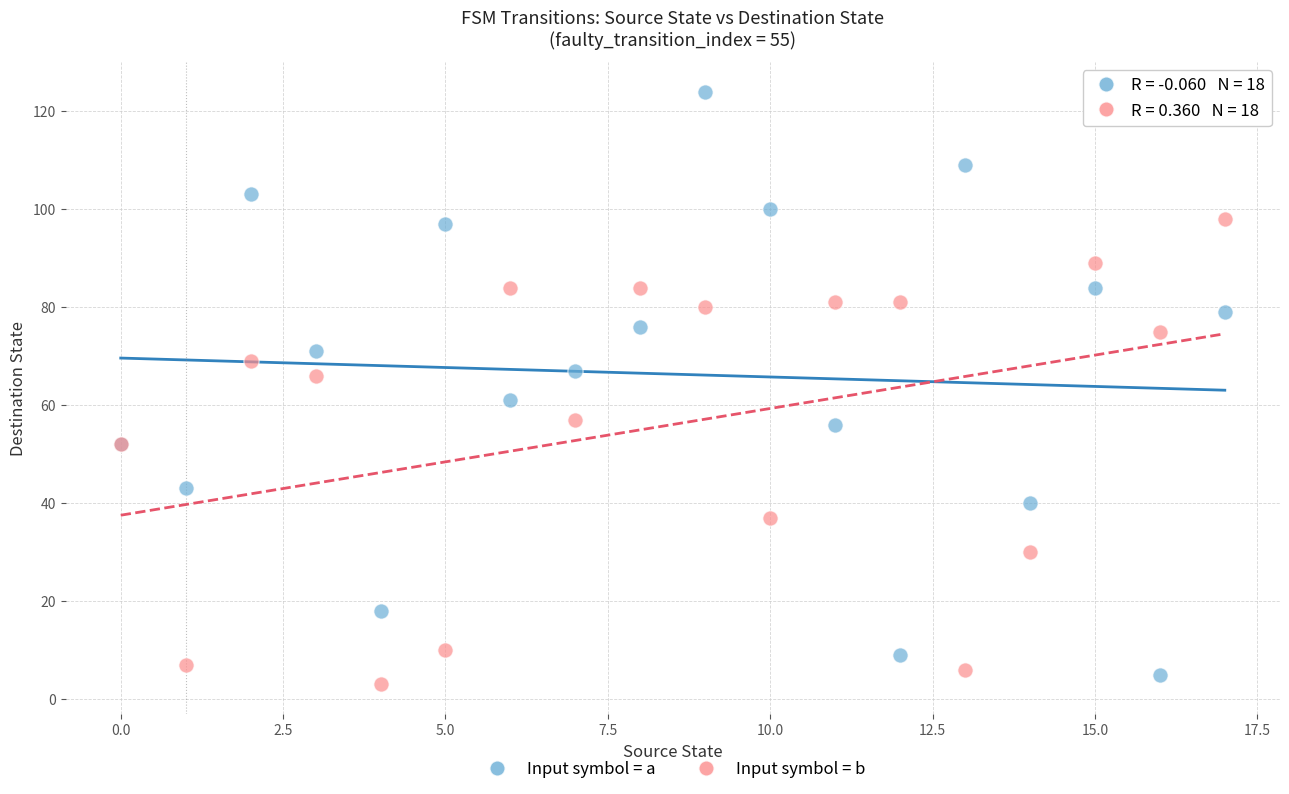

Which series contains the highest Y value?

Input symbol = a